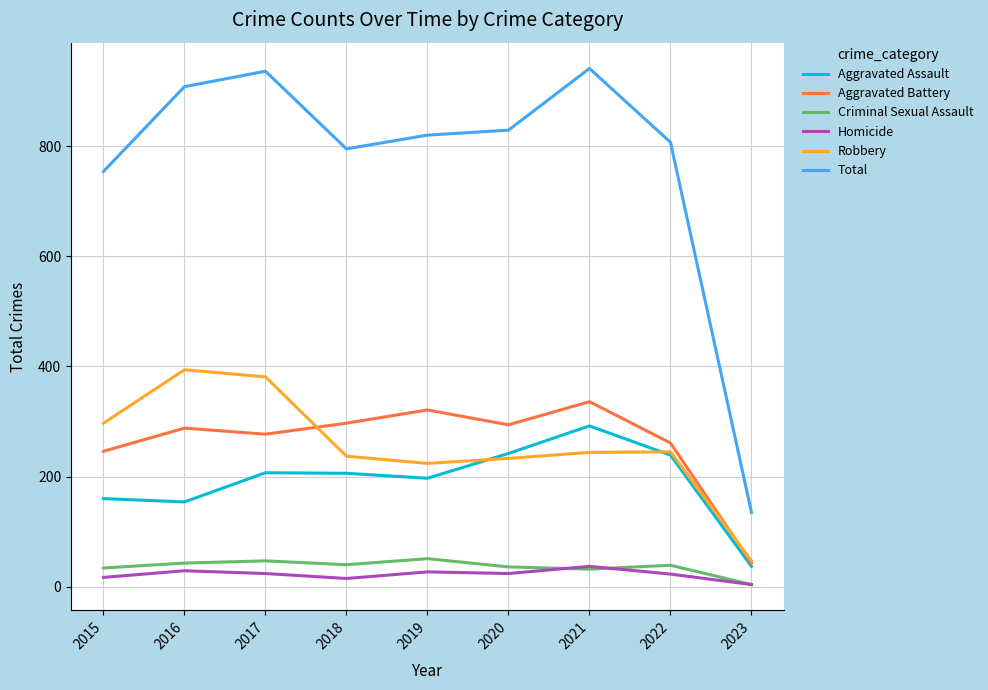

Is the value of Criminal Sexual Assault at 2015 greater than the value of Aggravated Assault at 2018?

No